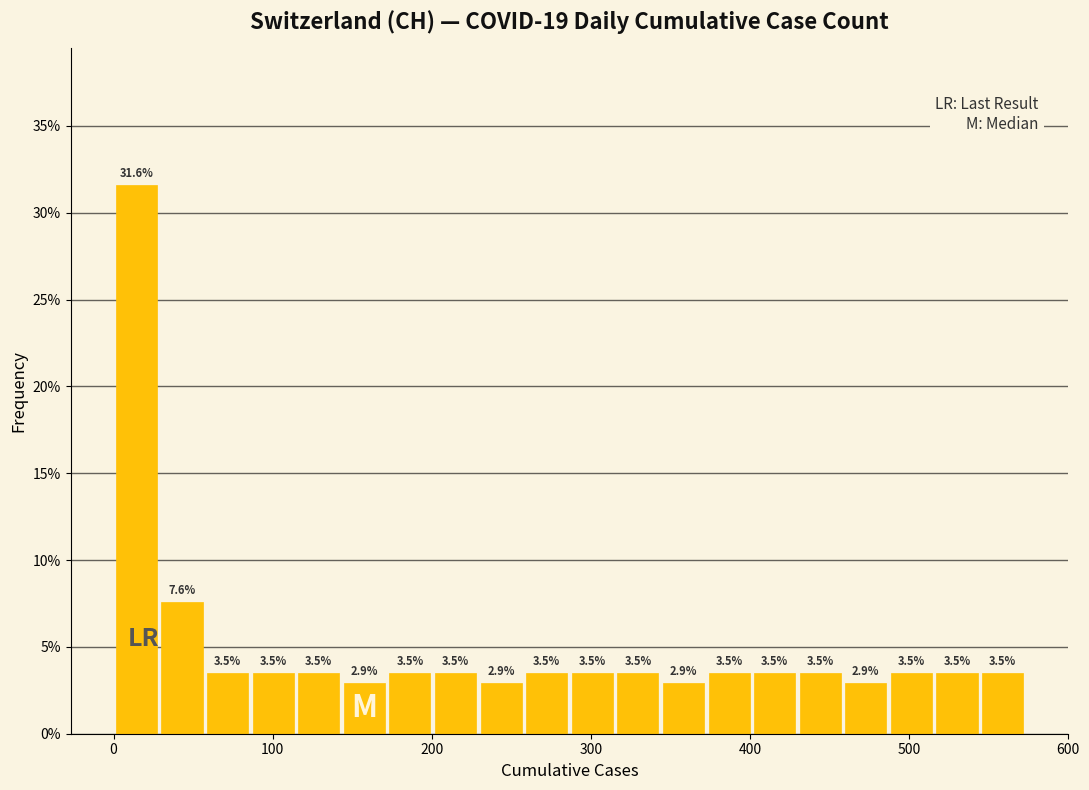

Read against the x-axis, roughly where is the centre of the tallest bar?

10